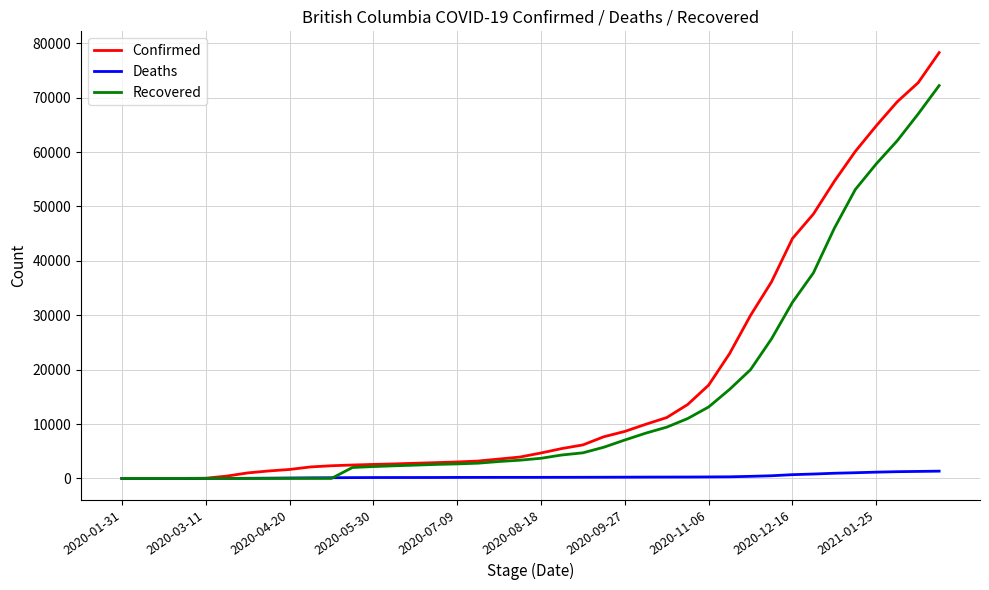

List the series in order of their peak value, highest first.

Confirmed, Recovered, Deaths